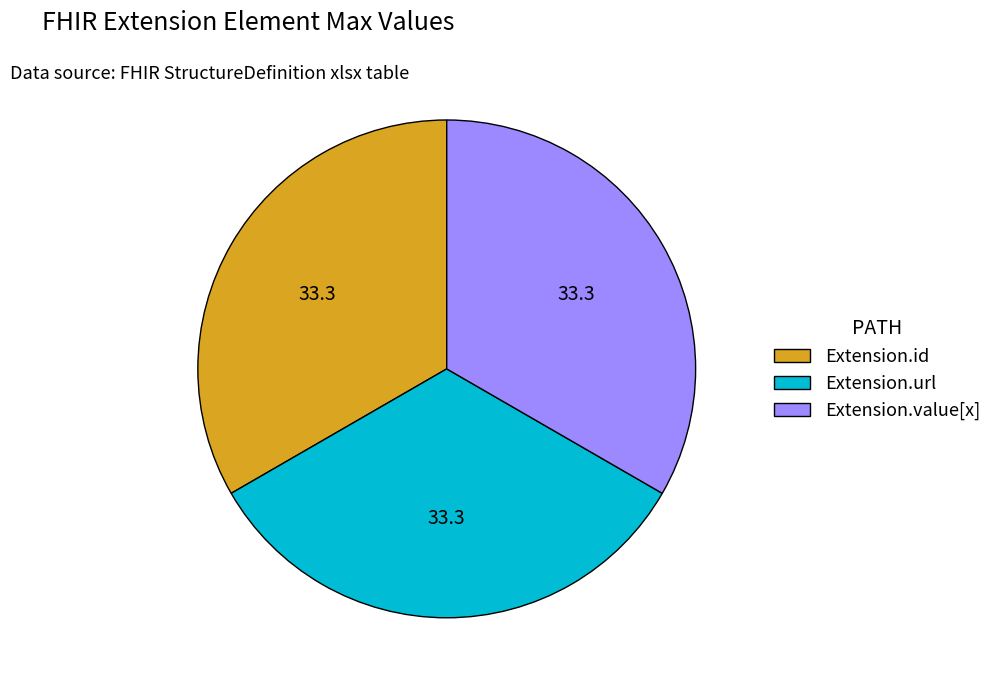

What is the ratio of the value at Extension.value[x] to the value at Extension.url?

1.0